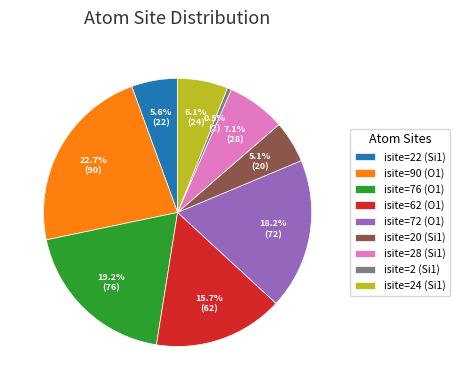

Is there a majority slice in this chart?

No